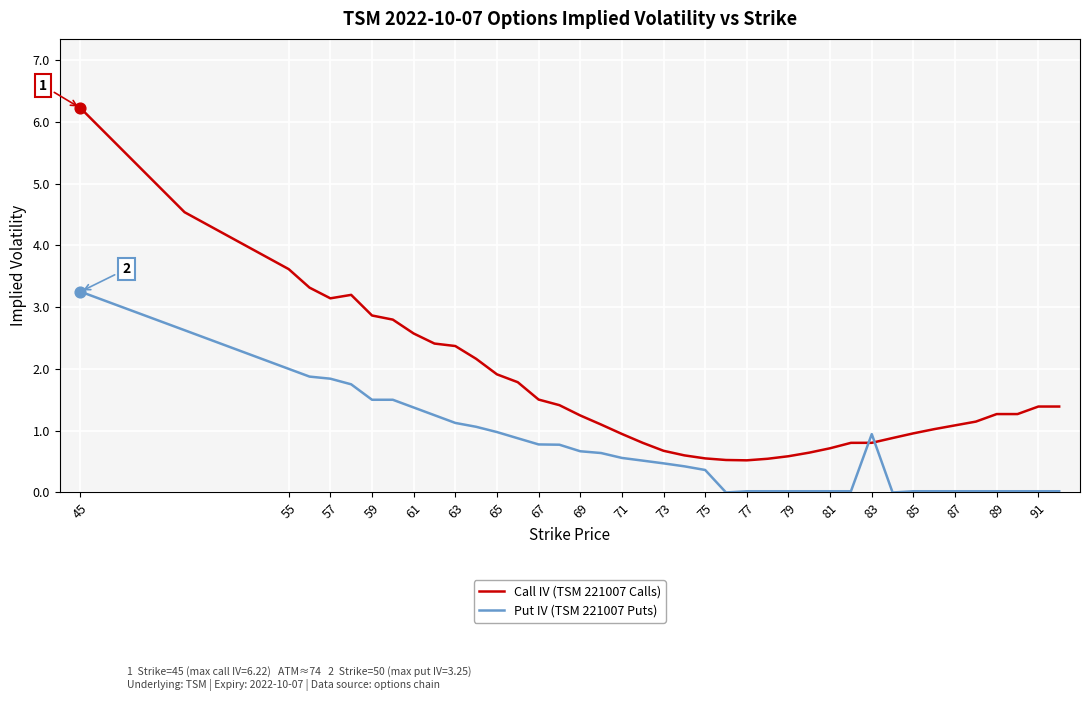

What are all the series names shown in the legend?

Call IV (TSM 221007 Calls), Put IV (TSM 221007 Puts)